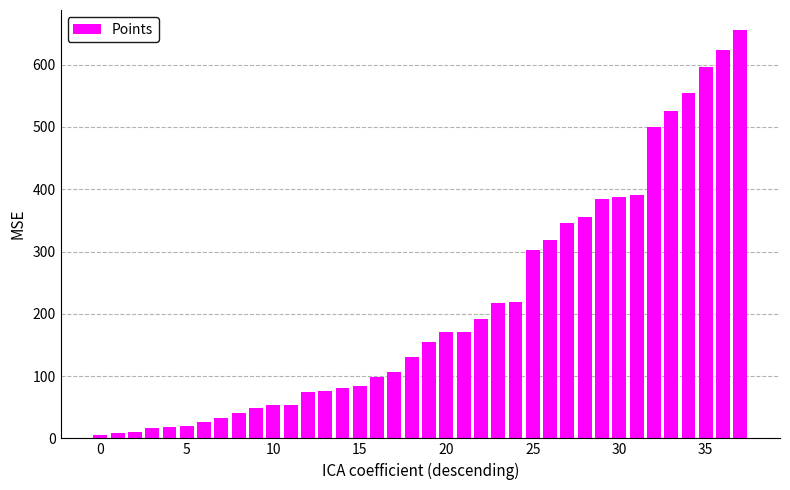

What is the difference between the maximum and minimum values?

649